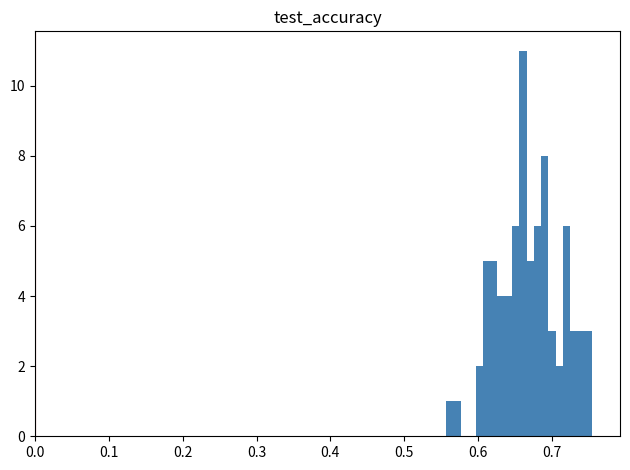

Around what value on the x-axis is the tallest bar? Give the approximate position of its centre, as read against the axis.

0.66